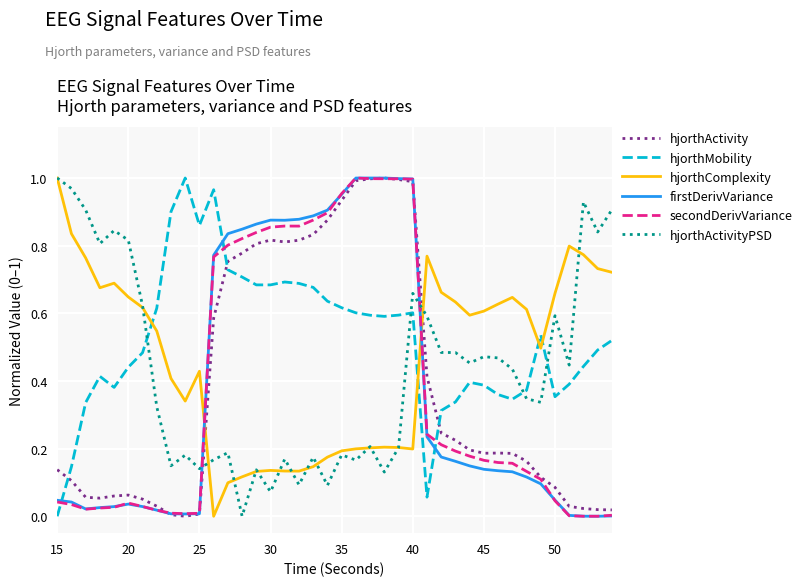

In hjorthMobility, how many points are higher than both neighbors (excluding endpoints)?

7